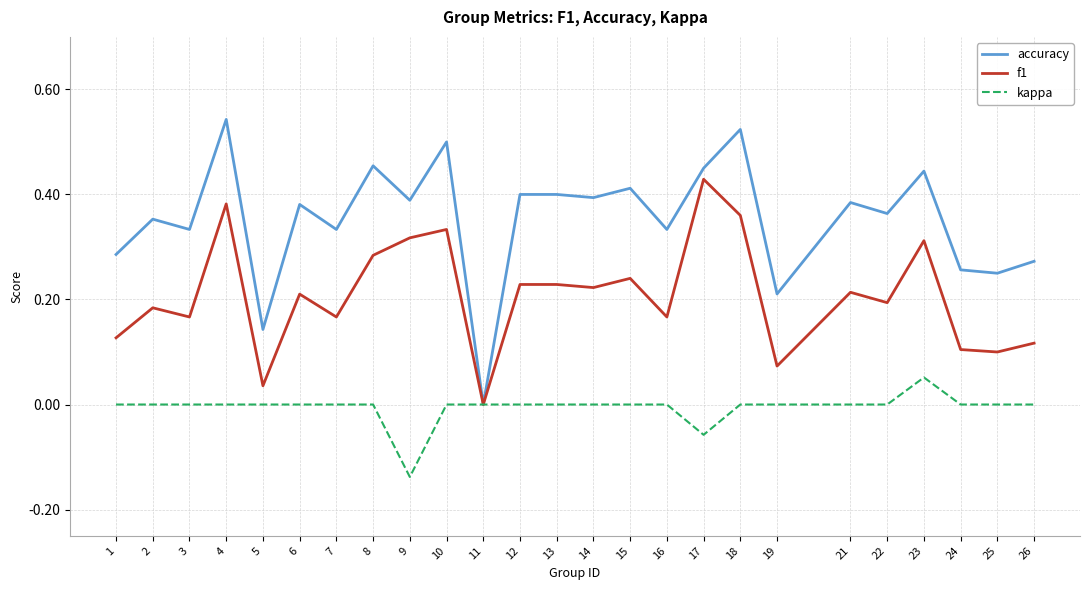

List the series in order of their peak value, lowest first.

kappa, f1, accuracy